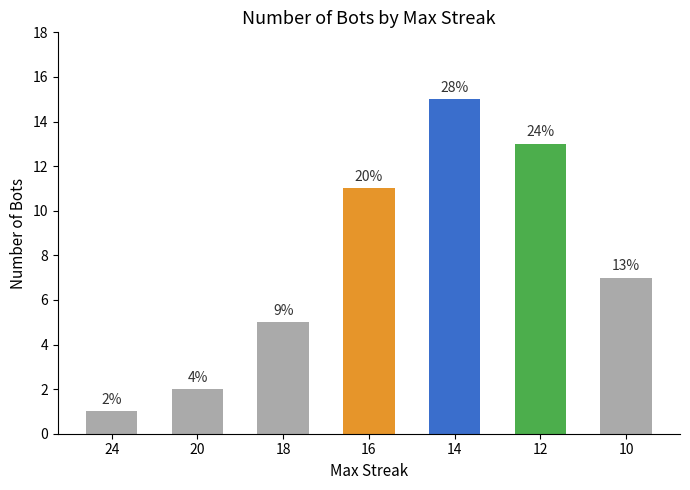

Reading left to right, extract all data points from this chart.

24=1	20=2	18=5	16=11	14=15	12=13	10=7